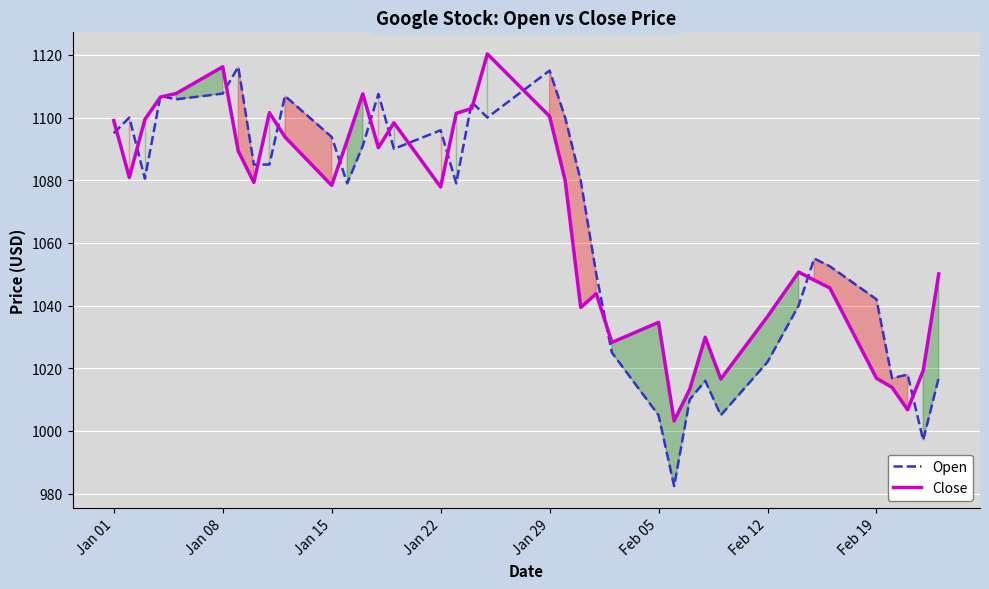

Which series has the largest range (max minus min)?

Open